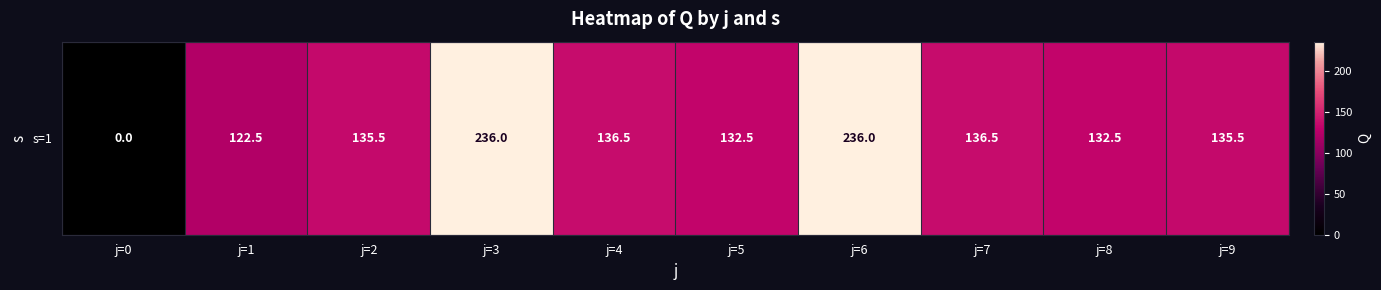

Where does the data first go above 135?

j=2